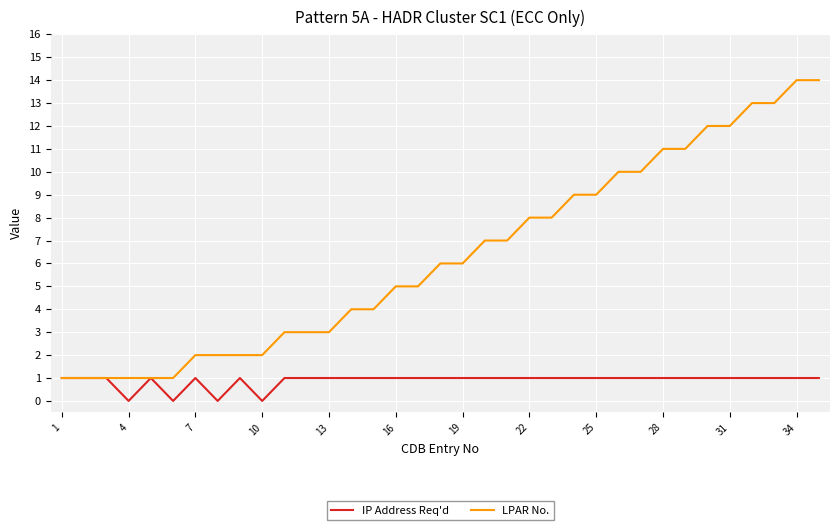

Rank the series by their average value, from highest to lowest.

LPAR No., IP Address Req'd